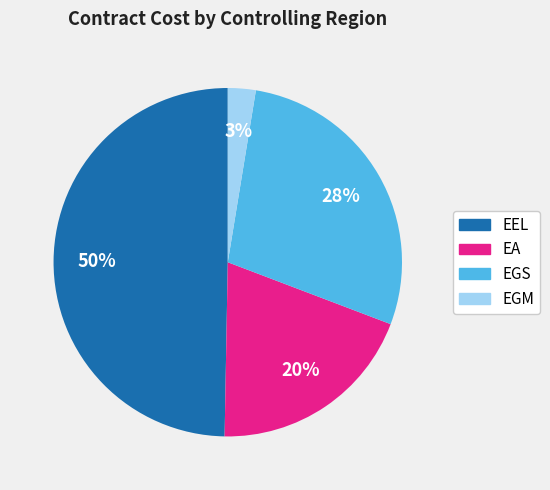

To the nearest percent, what is the combined percentage of EGS and EA?

48%